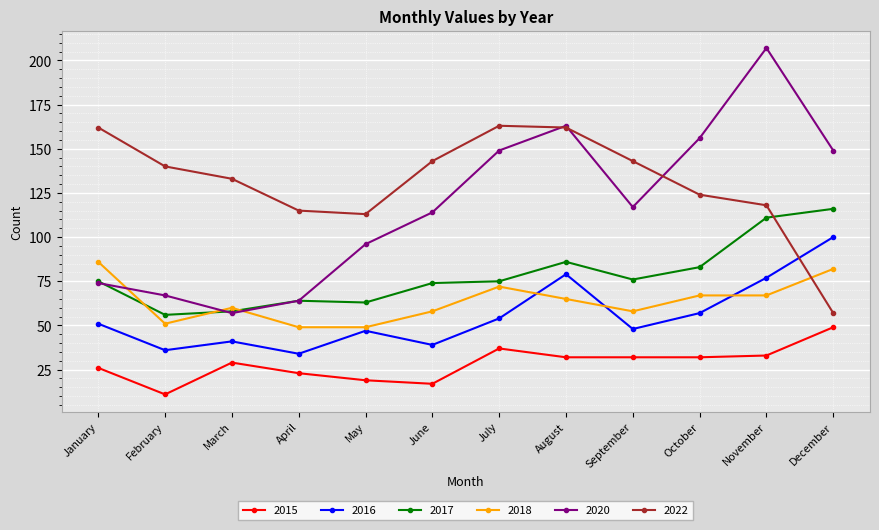

Is it true that 2017 equals 46 at September?

False